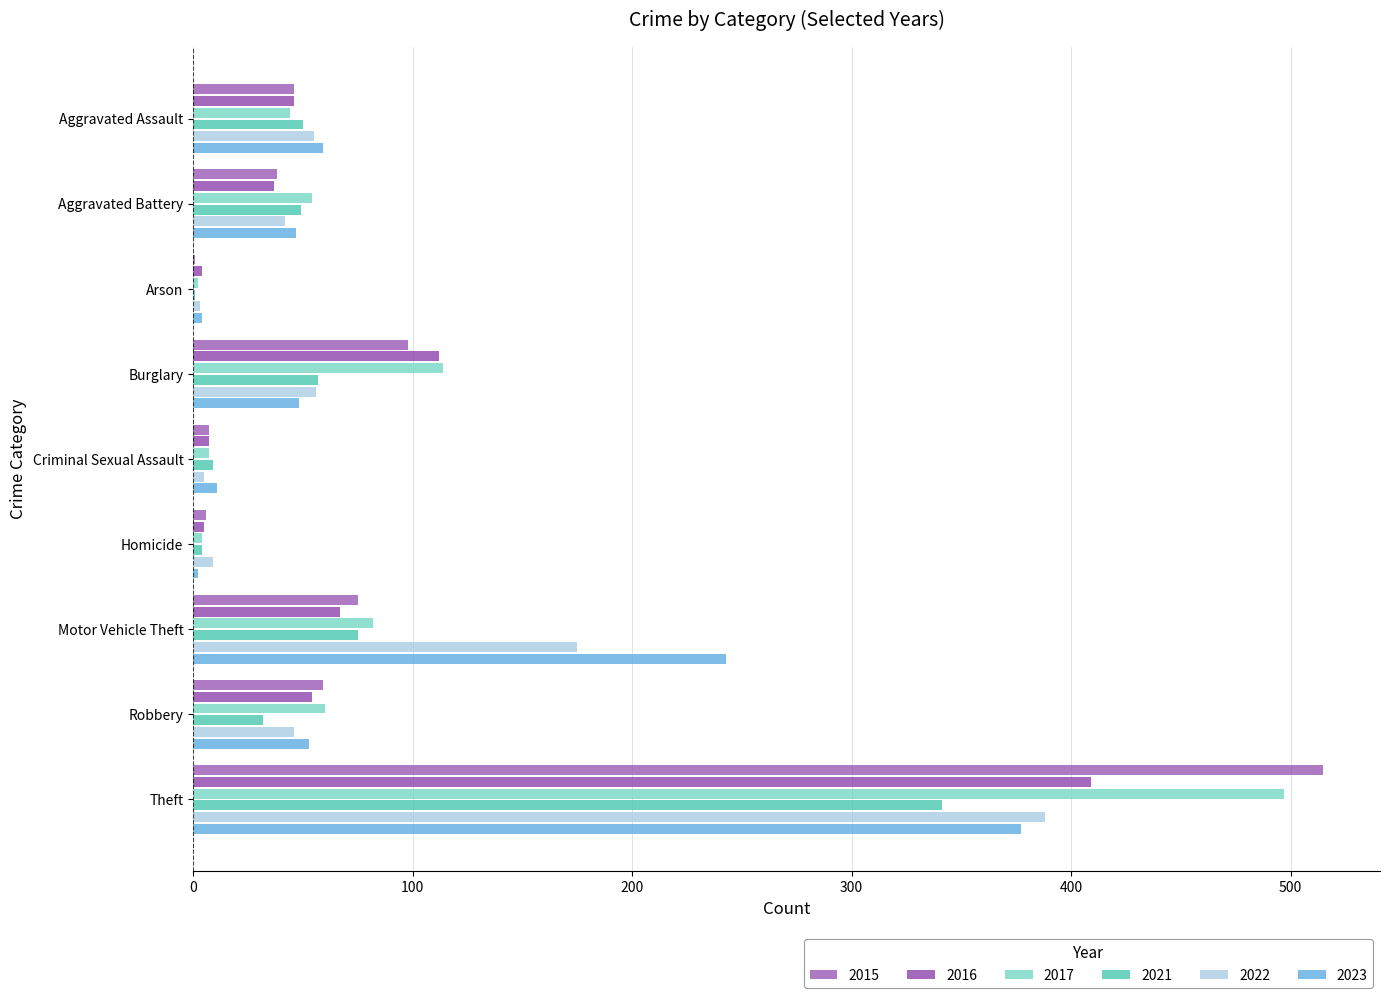

How many distinct data groups are displayed?

6